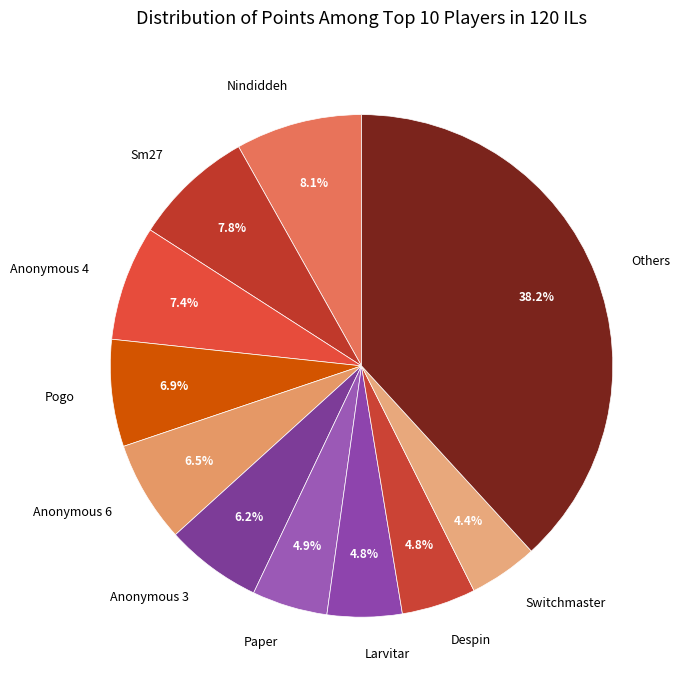

What is the ratio of the value at Larvitar to the value at Switchmaster?

1.1